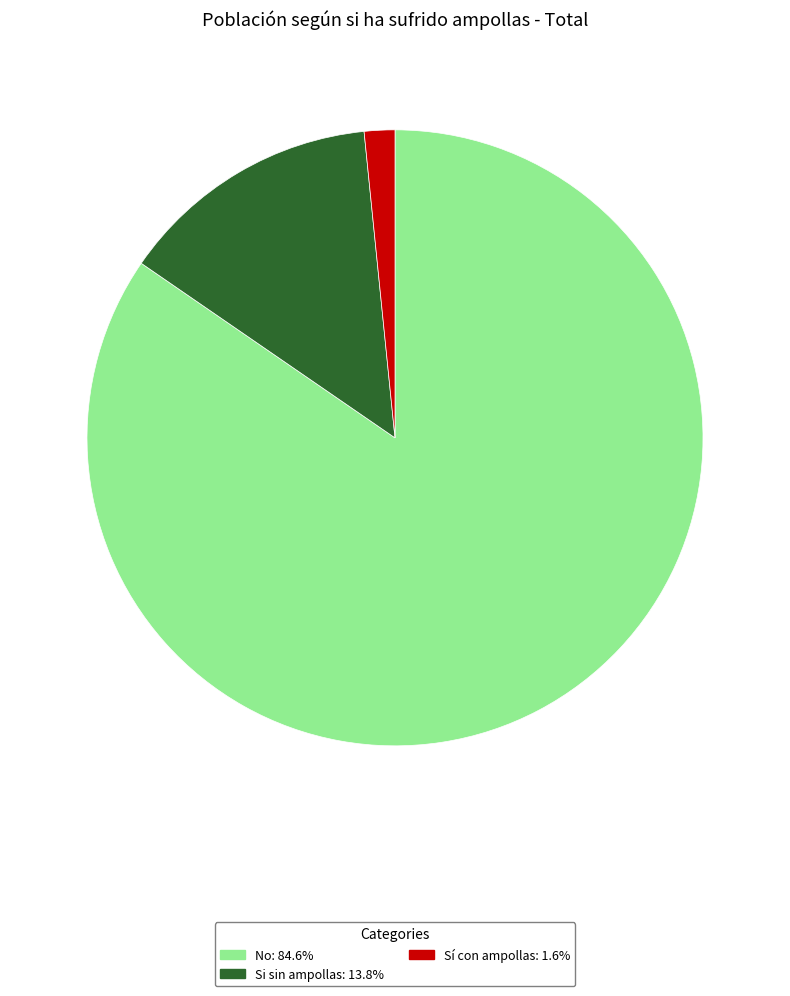

Approximately how many times larger is the value at Si sin ampollas: 13.8% compared to Sí con ampollas: 1.6%?

8.6